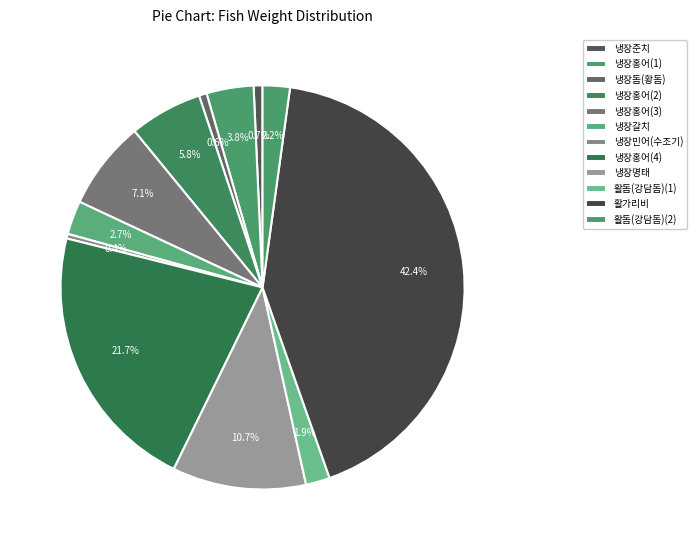

How many slices are in this pie chart?

12